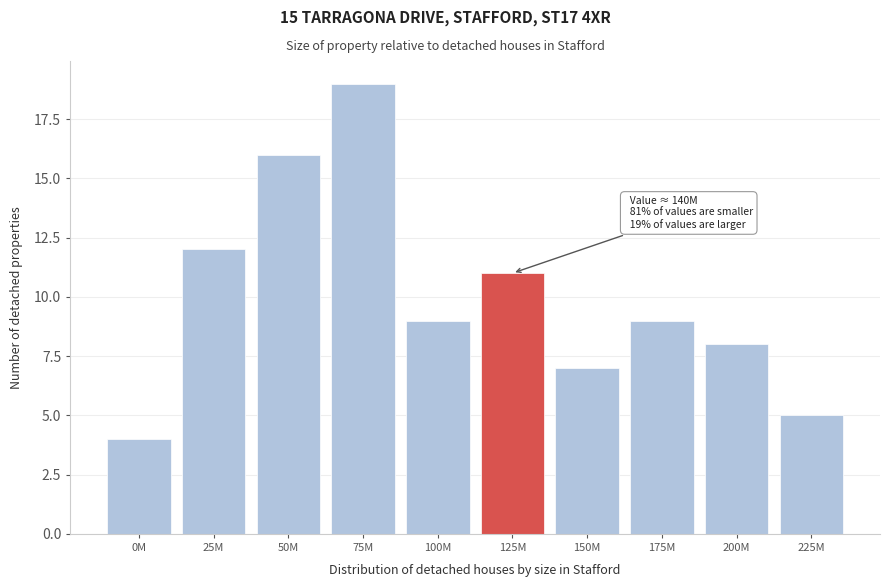

Reading right to left, extract all data points from this chart.

5	8	9	7	11	9	19	16	12	4